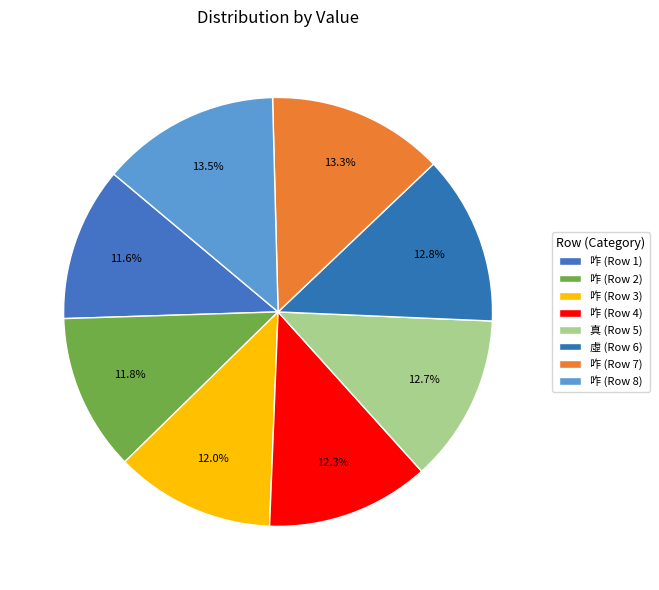

How many slices are in this pie chart?

8